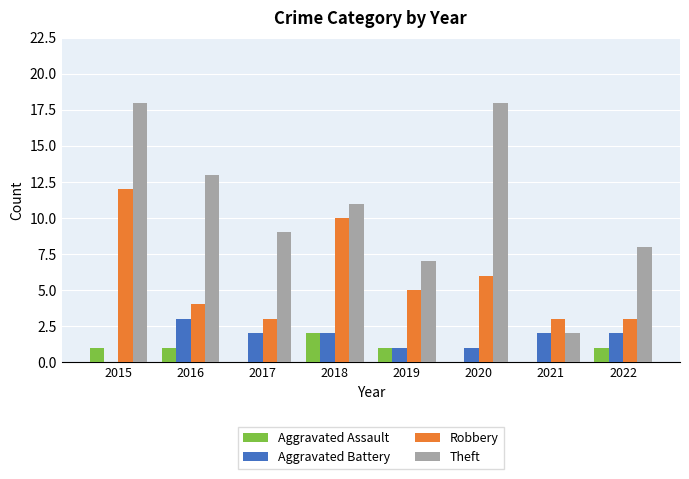

What is the average value of the Aggravated Battery series?

2